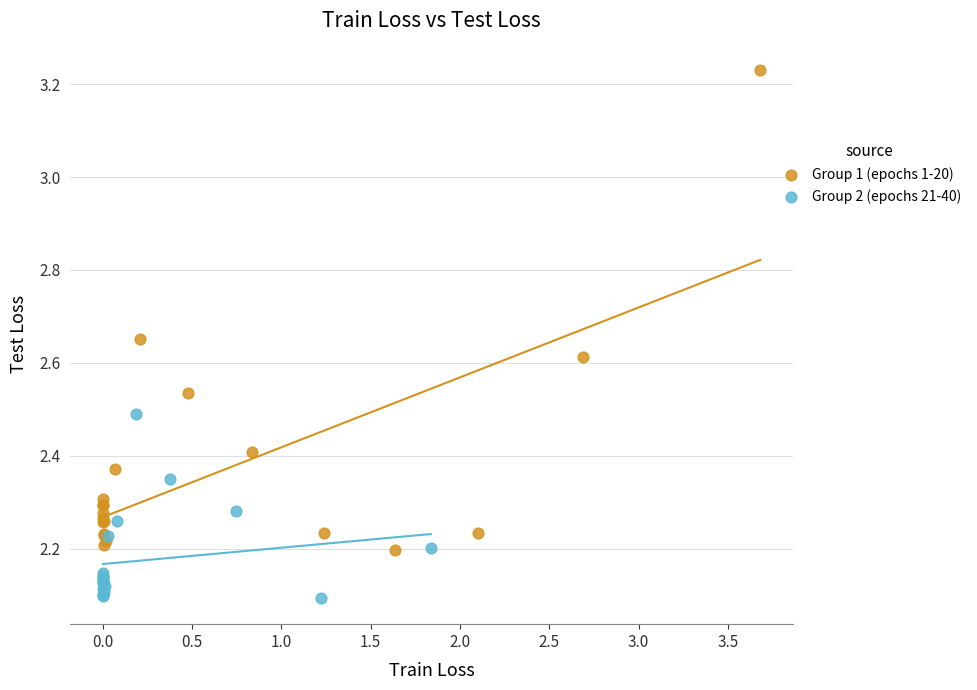

Which series contains the highest Y value?

Group 1 (epochs 1-20)